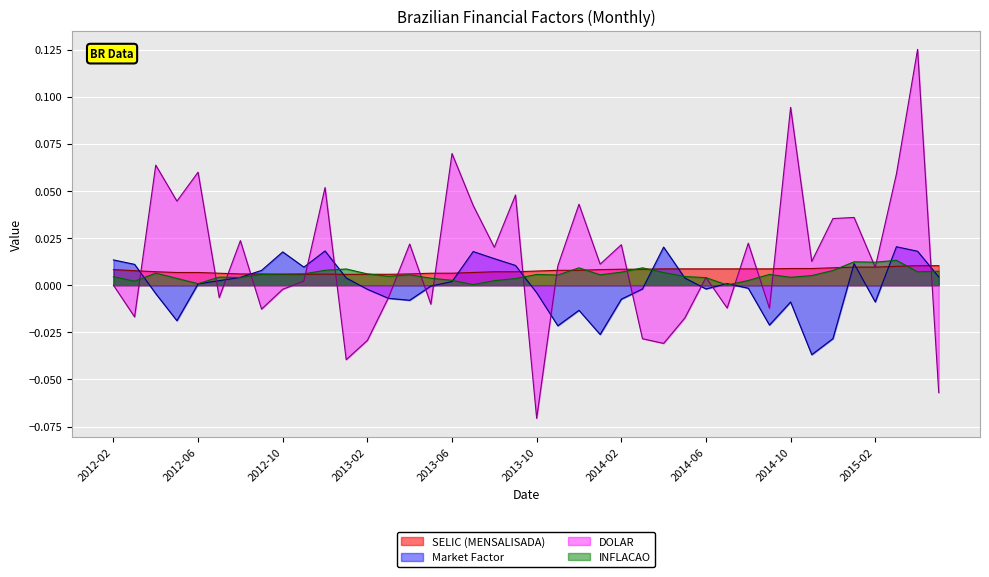

How many data points in DOLAR are less than 0?

15